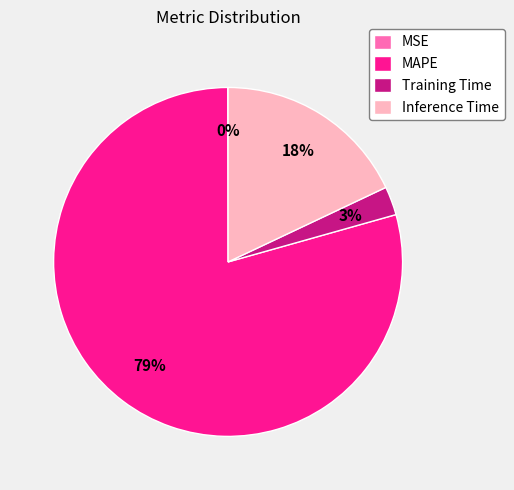

To the nearest percent, what is the combined percentage of Training Time and MAPE?

82%